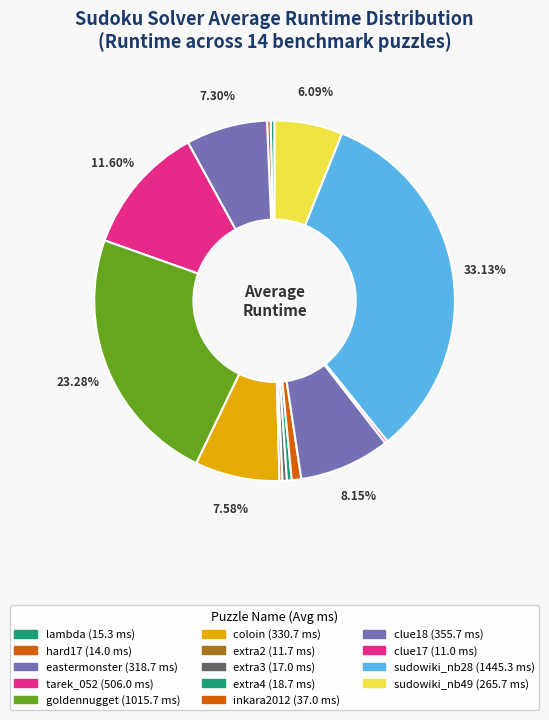

What is the ratio of the value at coloin to the value at sudowiki_nb49?

1.2